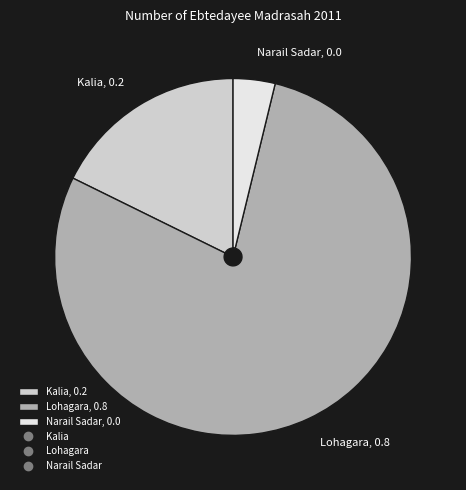

How many slices are in this pie chart?

3